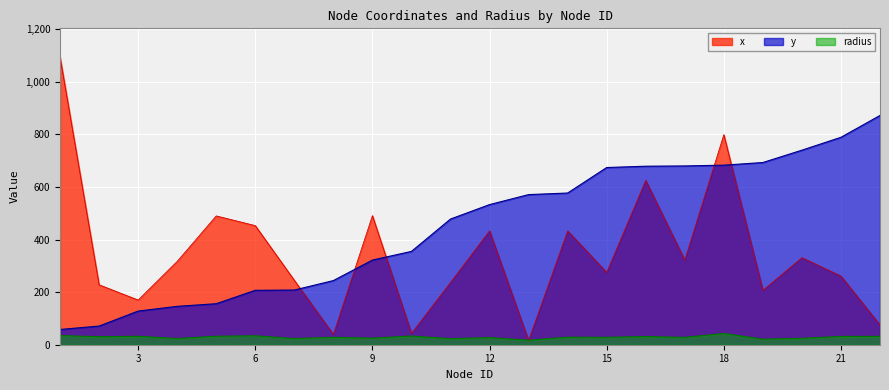

What is the value of the x point at the 18th from the left?

799.0